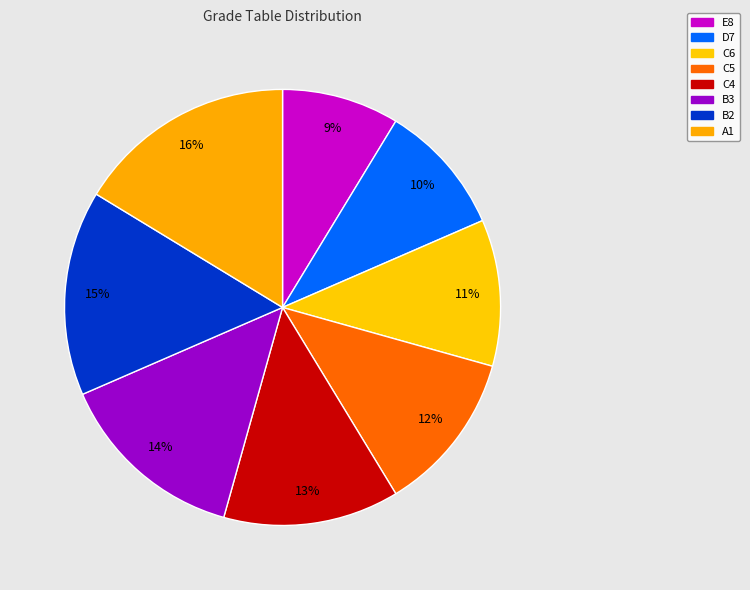

How many slices are in this pie chart?

8